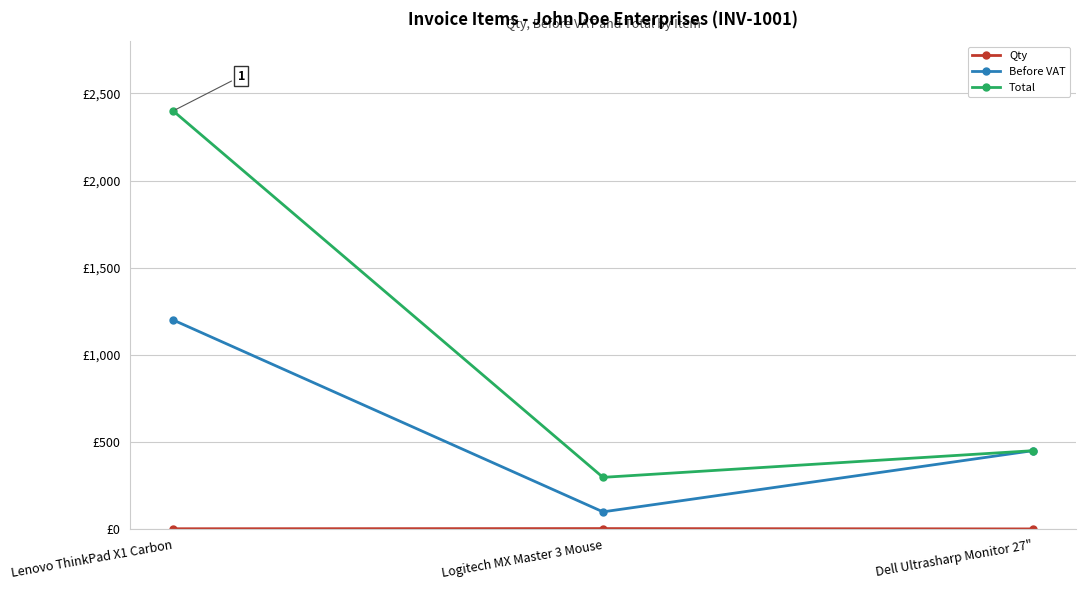

Does the chart have visible grid lines?

Yes